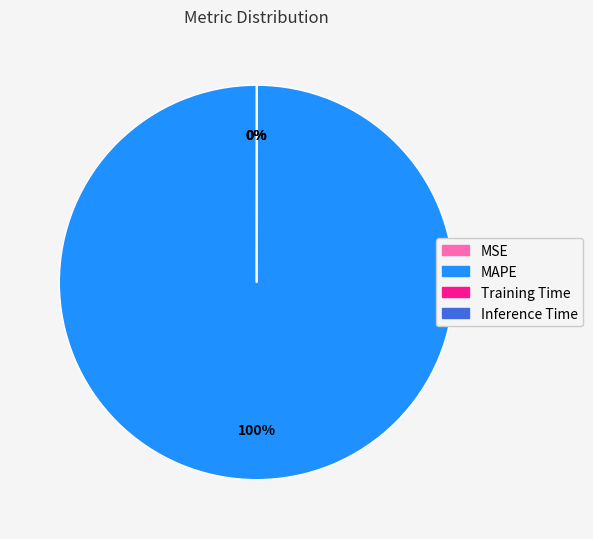

The MAPE slice represents 100% of the pie. True or false?

True